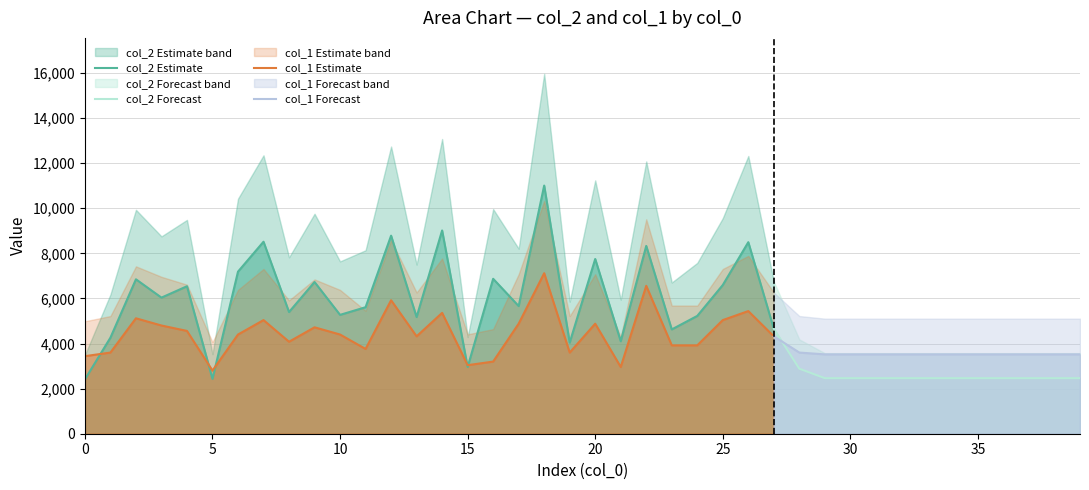

What is the minimum value for col_1 Estimate?

2800